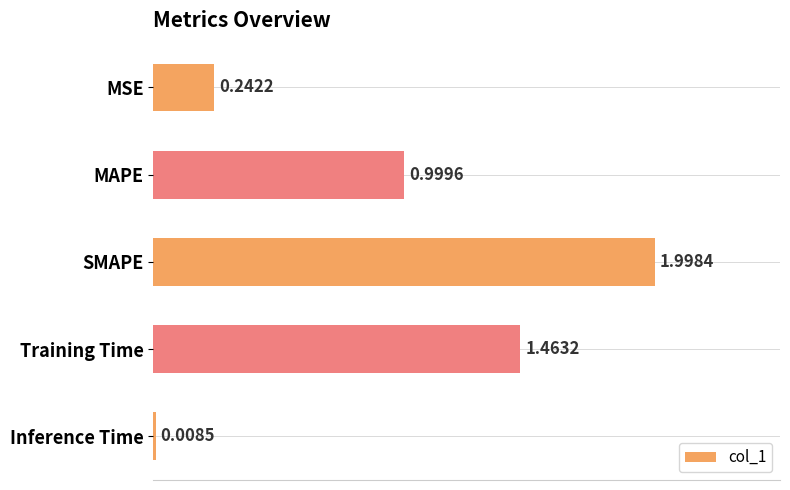

Count the number of categories in the chart.

5